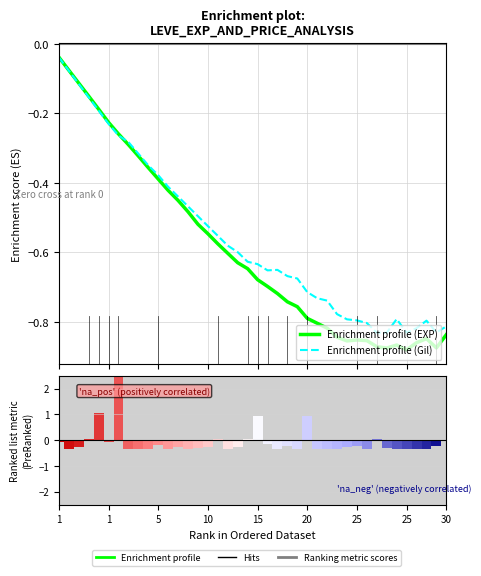

What is the sum of all Enrichment profile (EXP) values?

-23.6